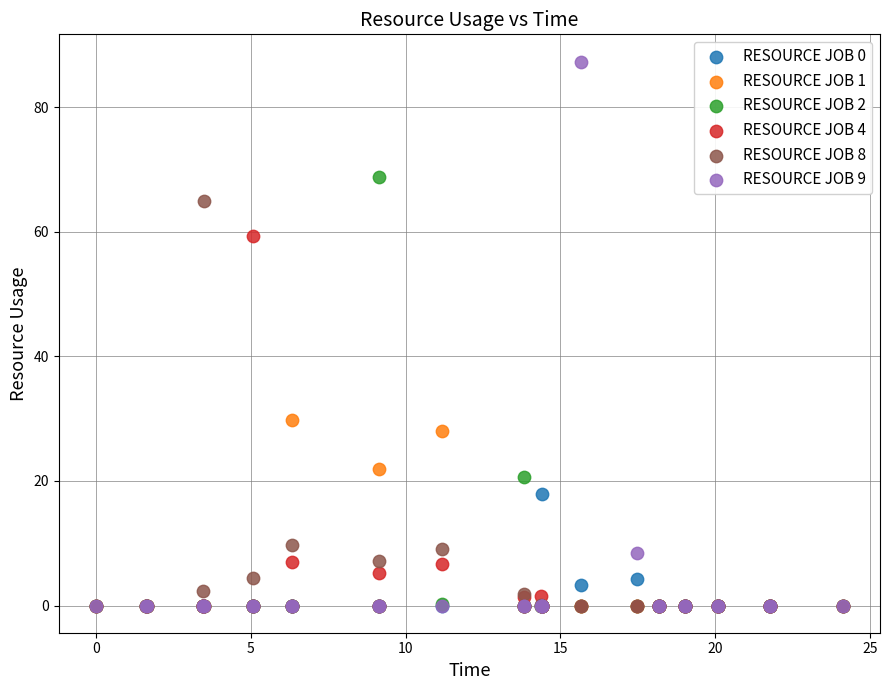

What are all the series names shown in the legend?

RESOURCE JOB 0, RESOURCE JOB 1, RESOURCE JOB 2, RESOURCE JOB 4, RESOURCE JOB 8, RESOURCE JOB 9